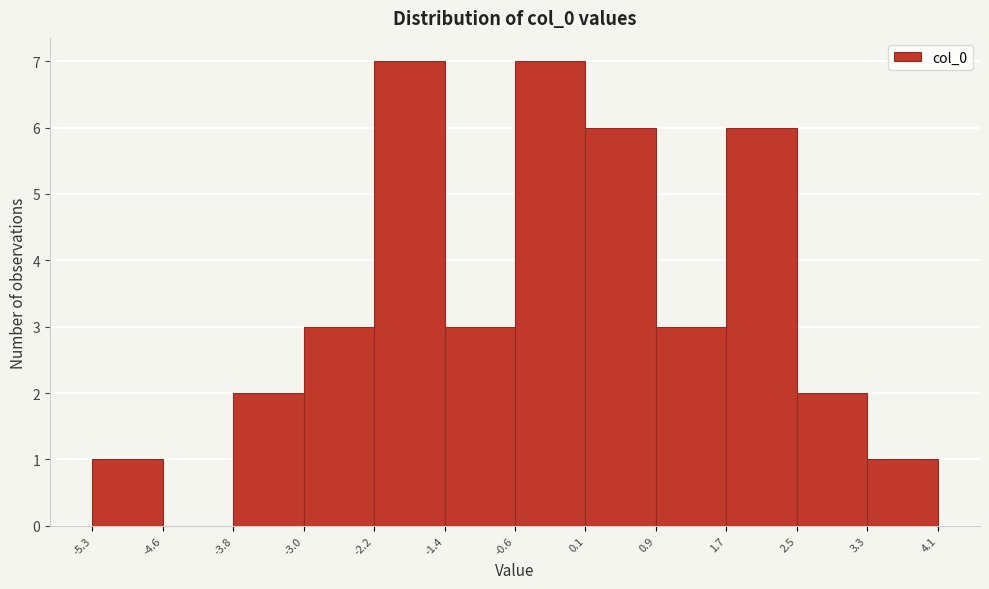

Reading left to right, transcribe this chart: for each bar, give the range it covers on the x-axis and its height. The values are not printed on the chart, so give them approximately, as read against the axis.

-5.3 to -4.6: 1
-4.6 to -3.8: 0
-3.8 to -3.0: 2
-3.0 to -2.2: 3
-2.2 to -1.4: 7
-1.4 to -0.6: 3
-0.6 to 0.1: 7
0.1 to 0.9: 6
0.9 to 1.7: 3
1.7 to 2.5: 6
2.5 to 3.3: 2
3.3 to 4.1: 1